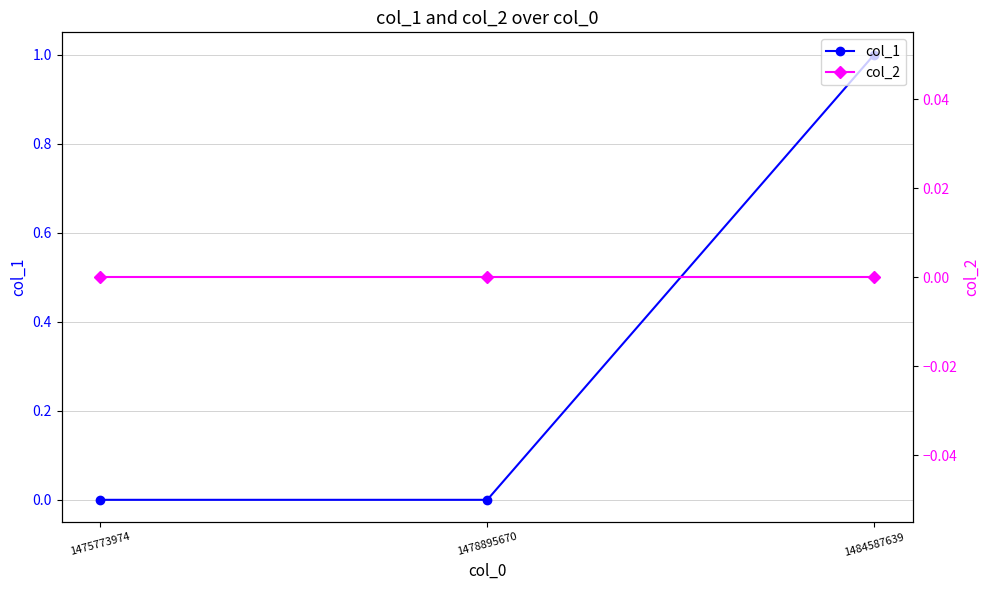

What is the sum of the col_1 values at 1478895670 and 1484587639?

1